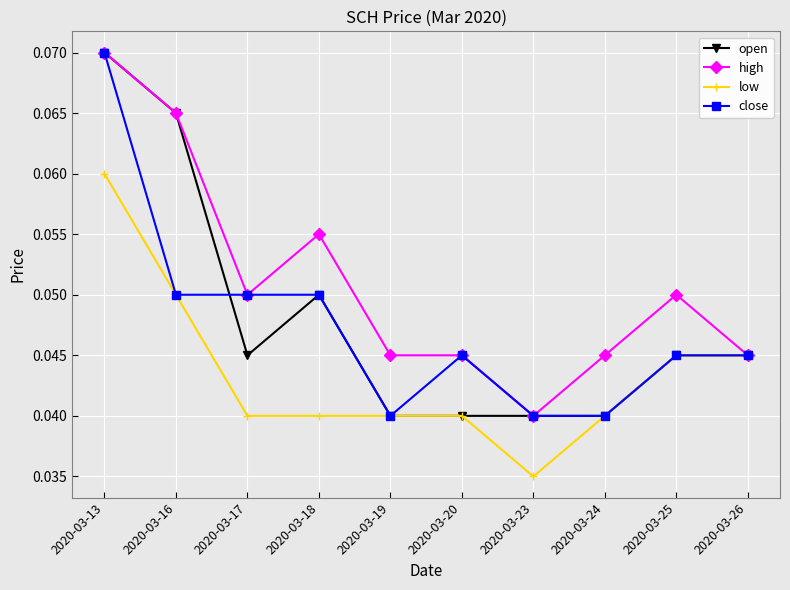

At which category does the chart reach its peak across all series?

2020-03-13